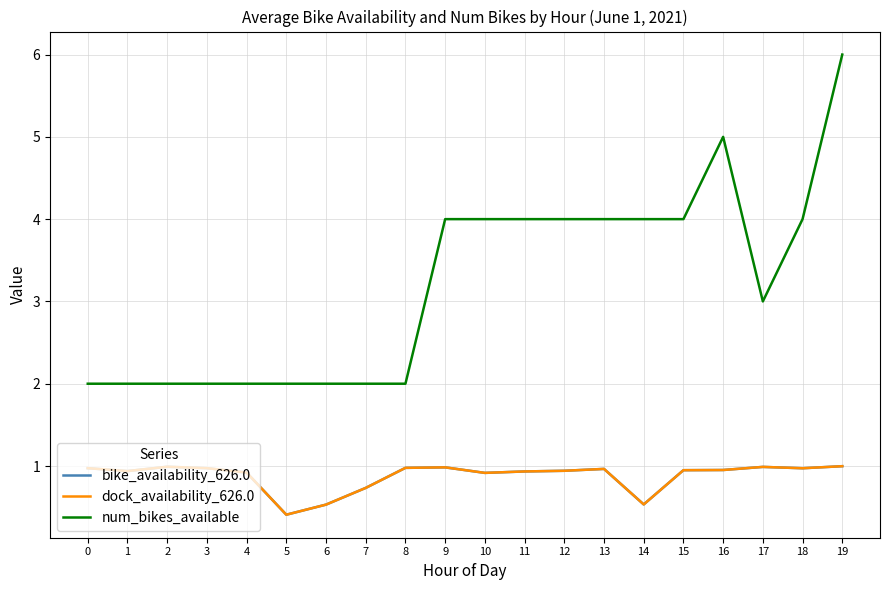

Does the chart display data point markers on the line(s)?

No